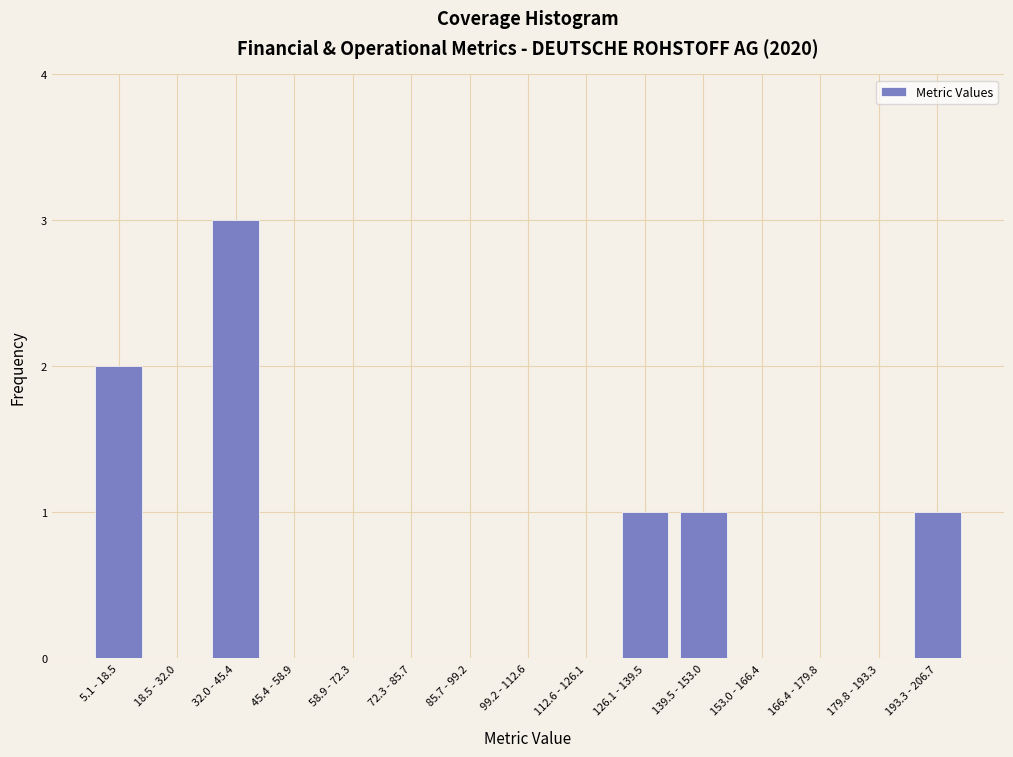

Reading left to right, transcribe all the data shown in this chart.

5.1 - 18.5=2	18.5 - 32.0=0	32.0 - 45.4=3	45.4 - 58.9=0	58.9 - 72.3=0	72.3 - 85.7=0	85.7 - 99.2=0	99.2 - 112.6=0	112.6 - 126.1=0	126.1 - 139.5=1	139.5 - 153.0=1	153.0 - 166.4=0	166.4 - 179.8=0	179.8 - 193.3=0	193.3 - 206.7=1